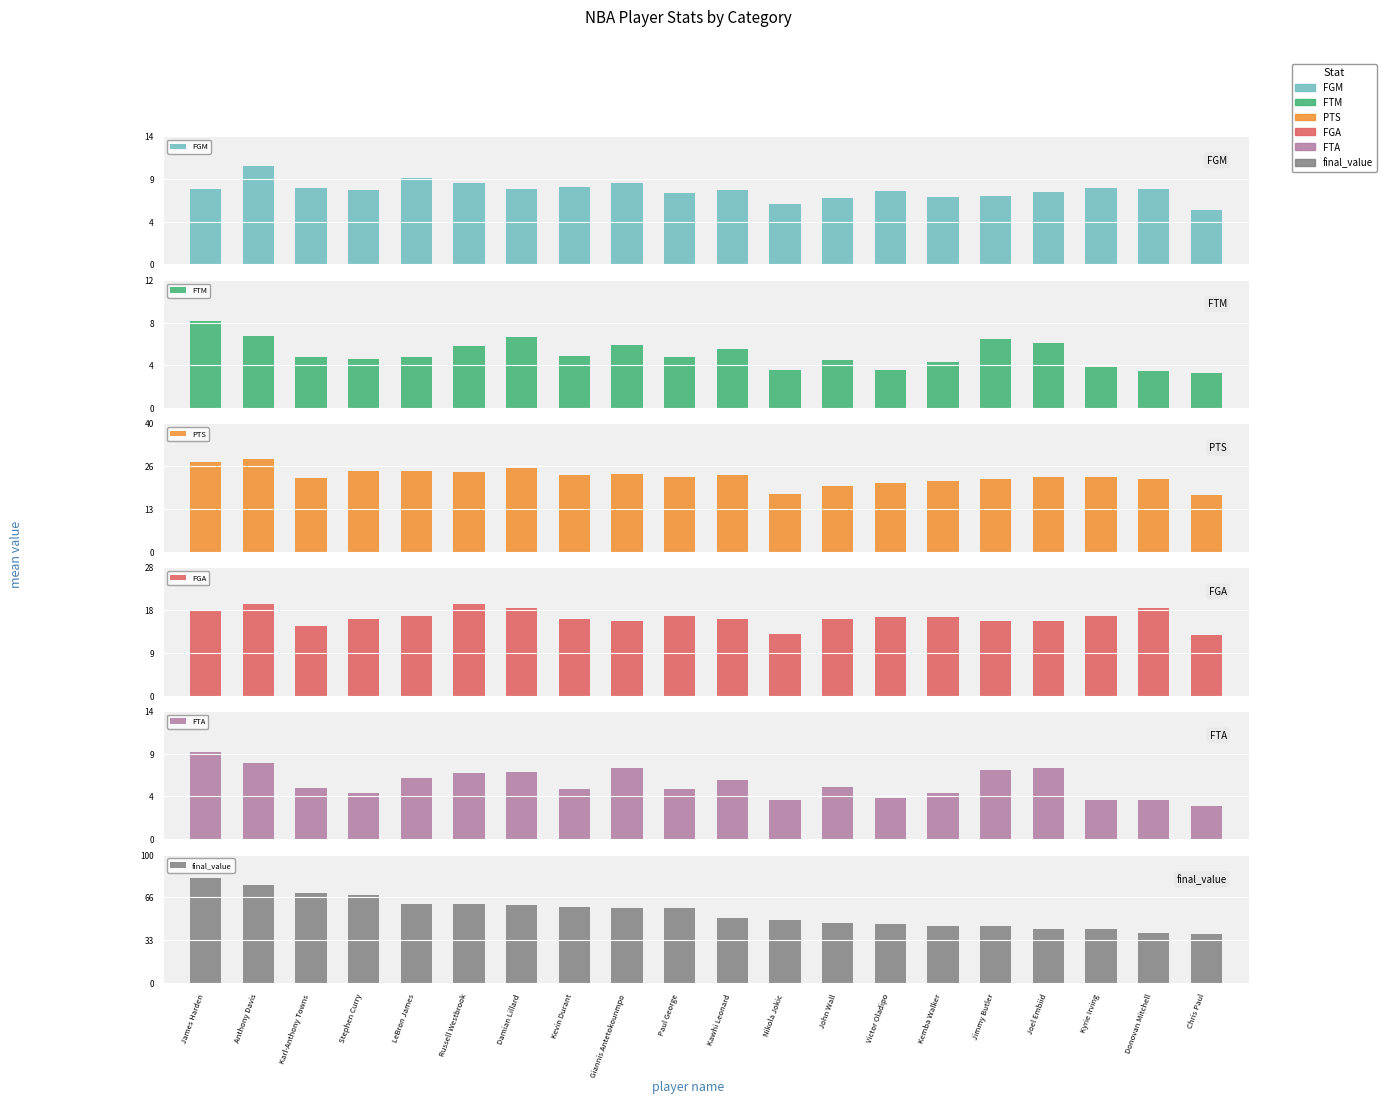

Rank the series at Chris Paul from lowest to highest value.

FTM, FTA, FGM, FGA, PTS, final_value